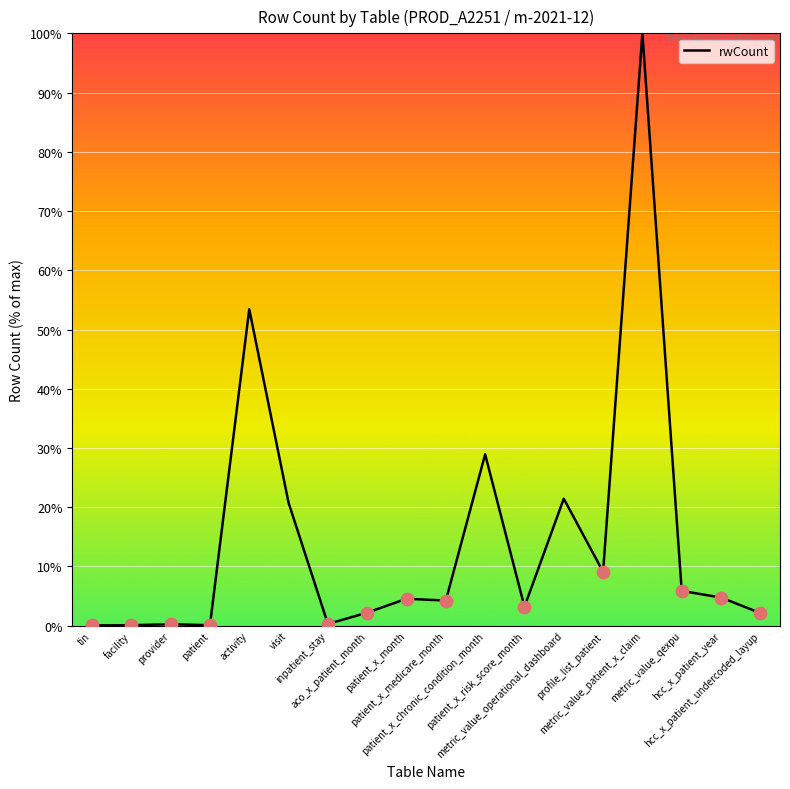

Between metric_value_patient_x_claim and activity, which is larger?

metric_value_patient_x_claim